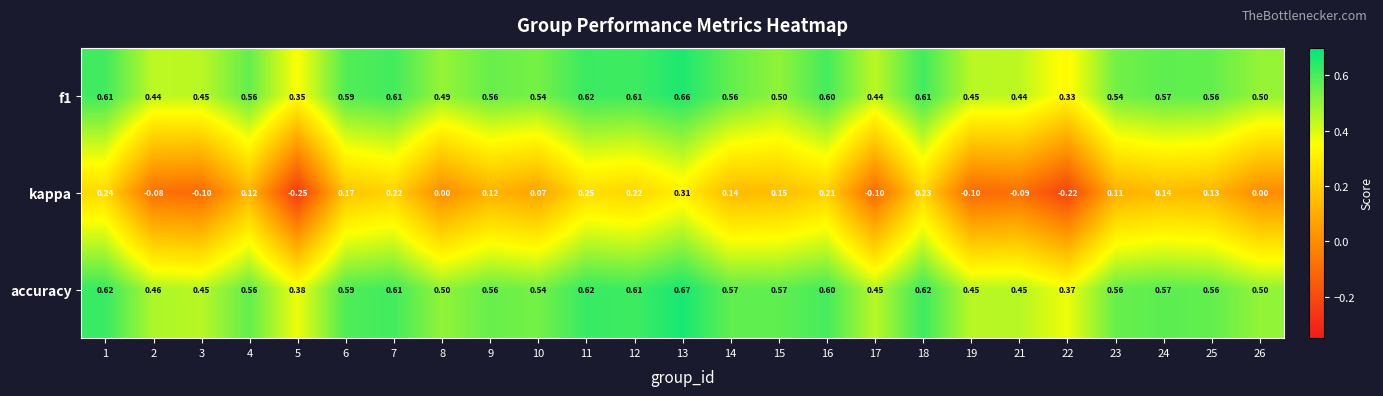

Which series has the largest total across all categories?

accuracy